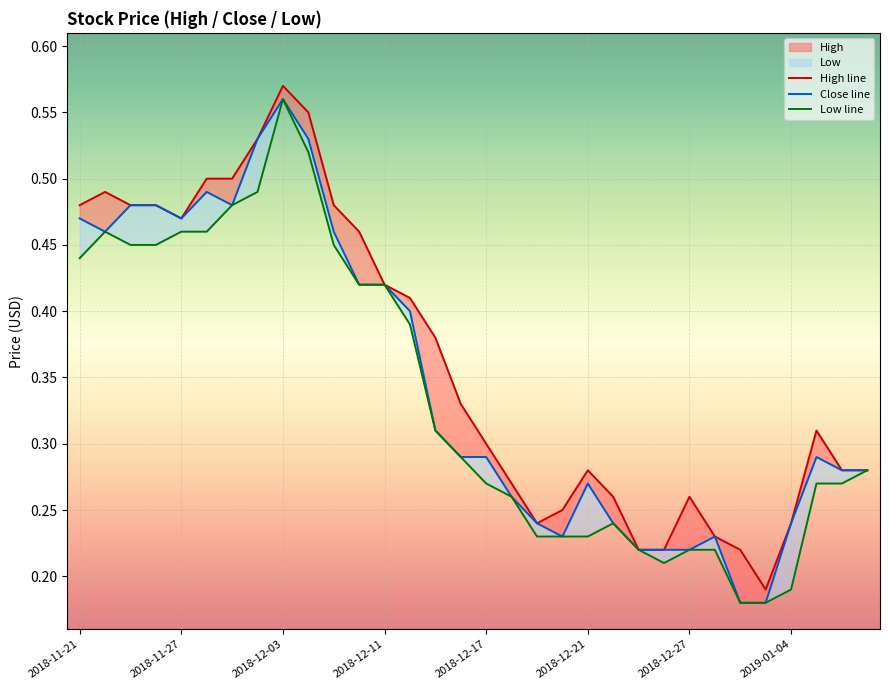

Count the number of categories in the chart.

32